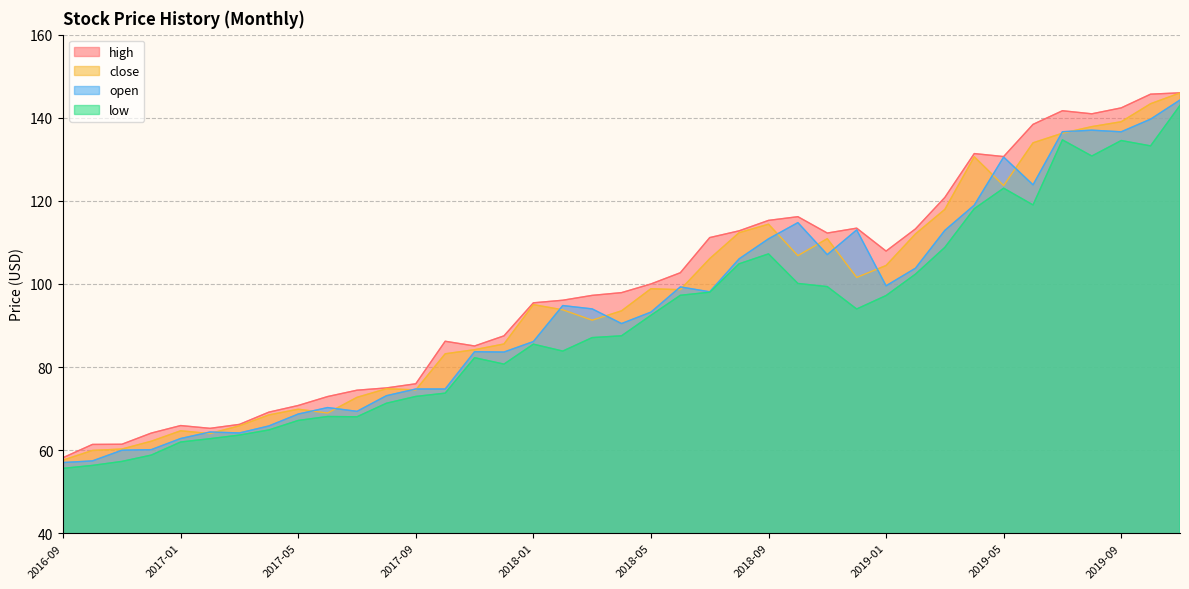

What is the minimum value for close?

57.6